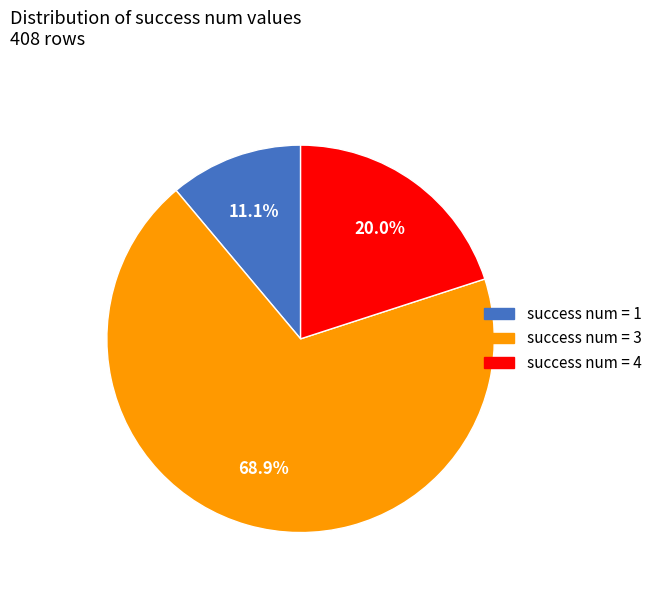

Is there any slice that represents more than half of the pie?

Yes